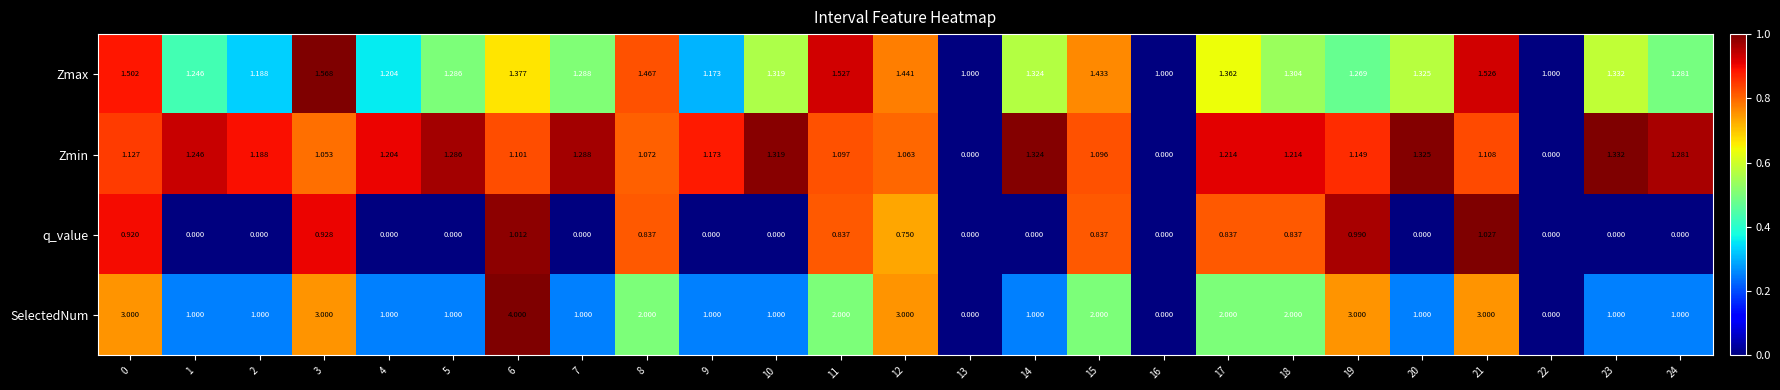

List the series in order of their overall mean, highest first.

SelectedNum, Zmax, Zmin, q_value